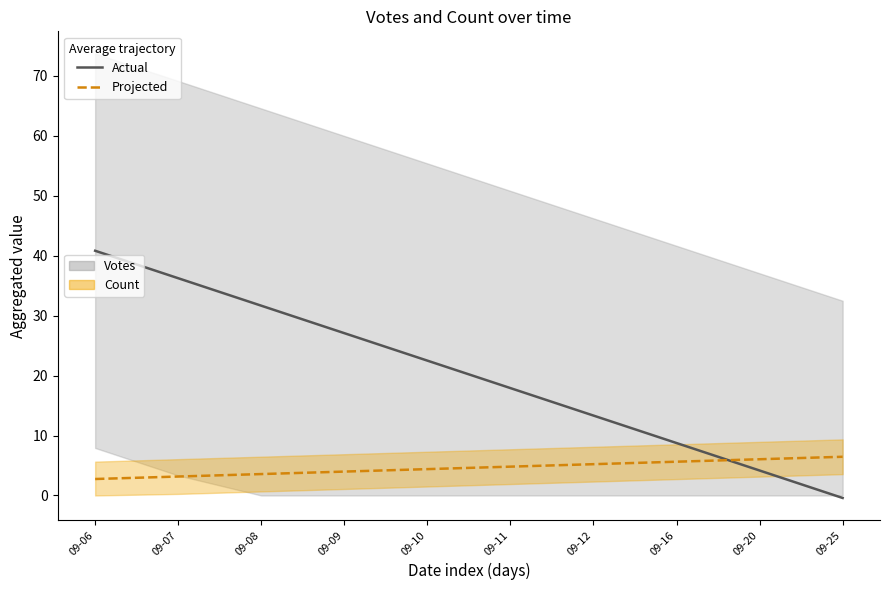

Which series changed the most between 09-08 and 09-11?

Votes (Actual)